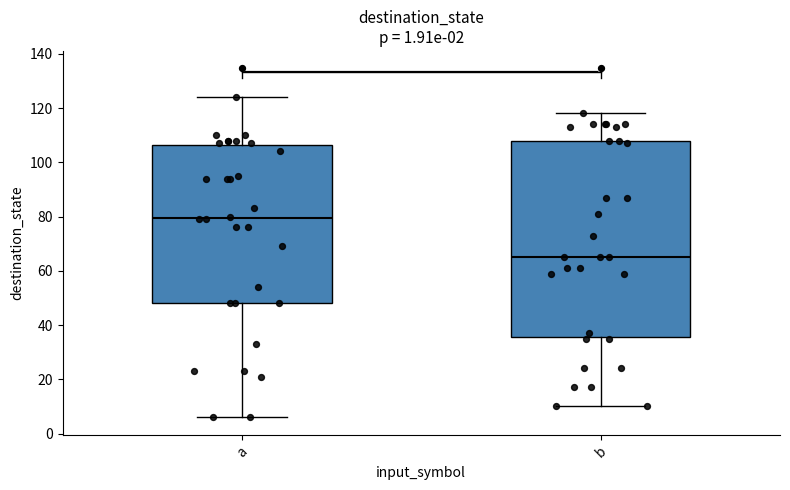

Comparing the boxes themselves (not the whiskers), which one is the tallest?

b